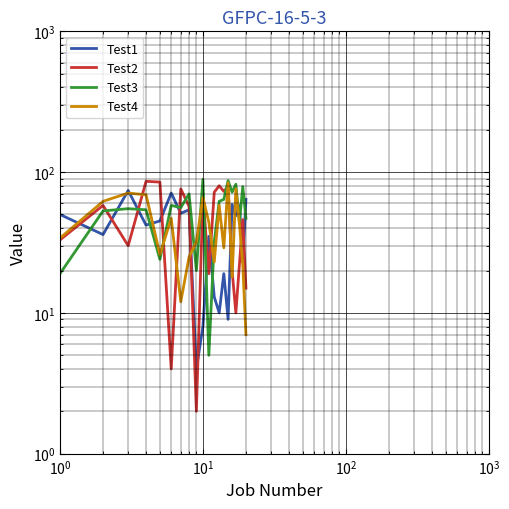

What is the value of the Test3 point at the 9th from the left?

20